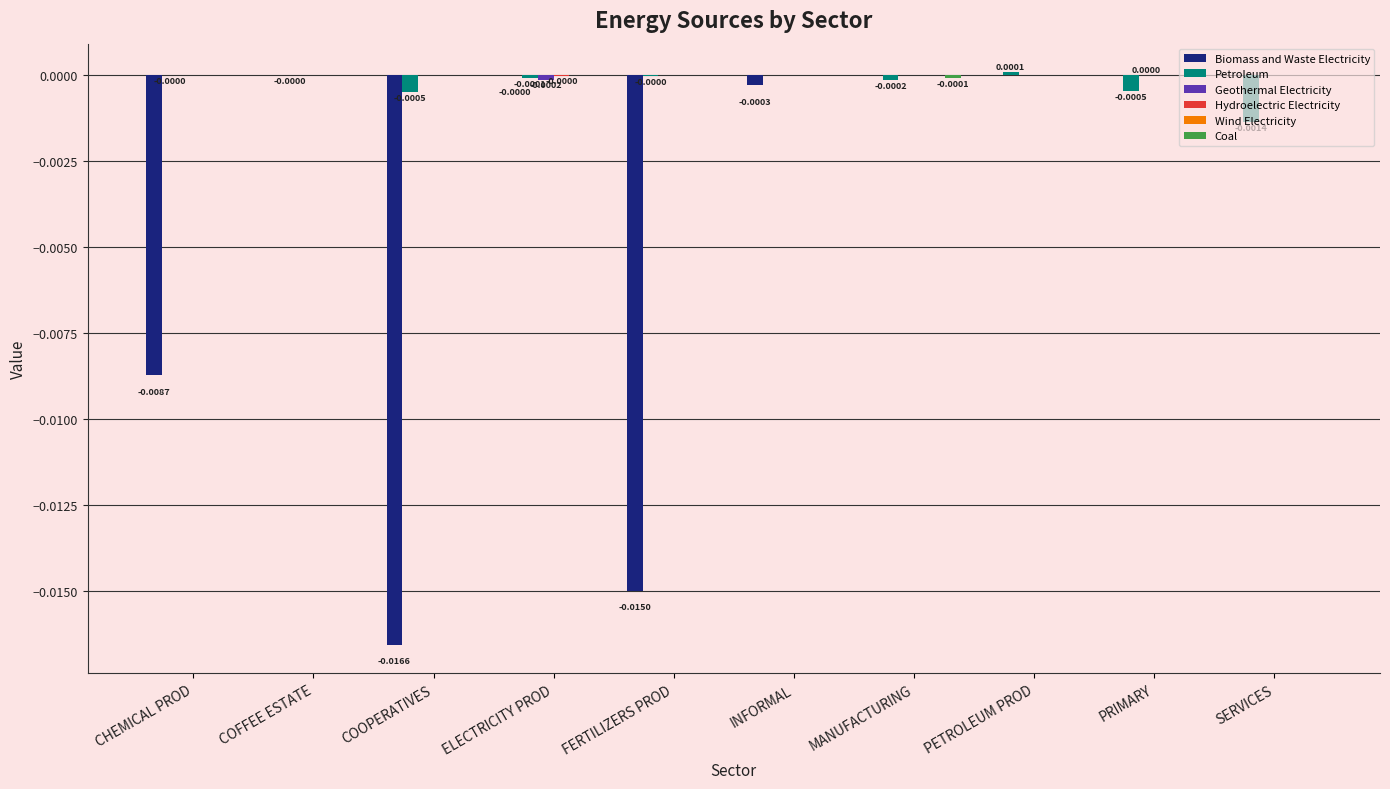

Are the bars horizontal?

No